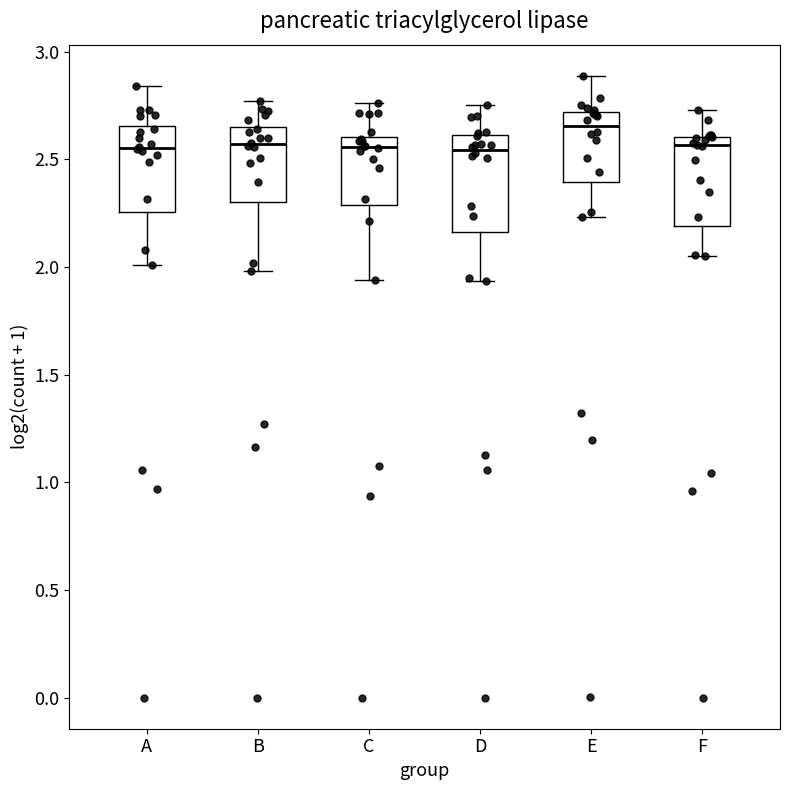

Where does the upper whisker of the box for B end on the y-axis? The values are not printed on the chart, so give them approximately, as read against the axis.

2.75